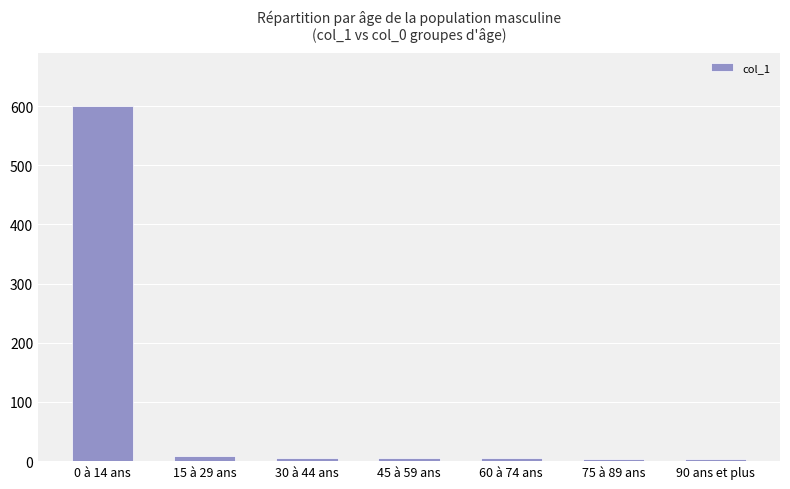

Which label corresponds to the largest value in the chart?

0 à 14 ans